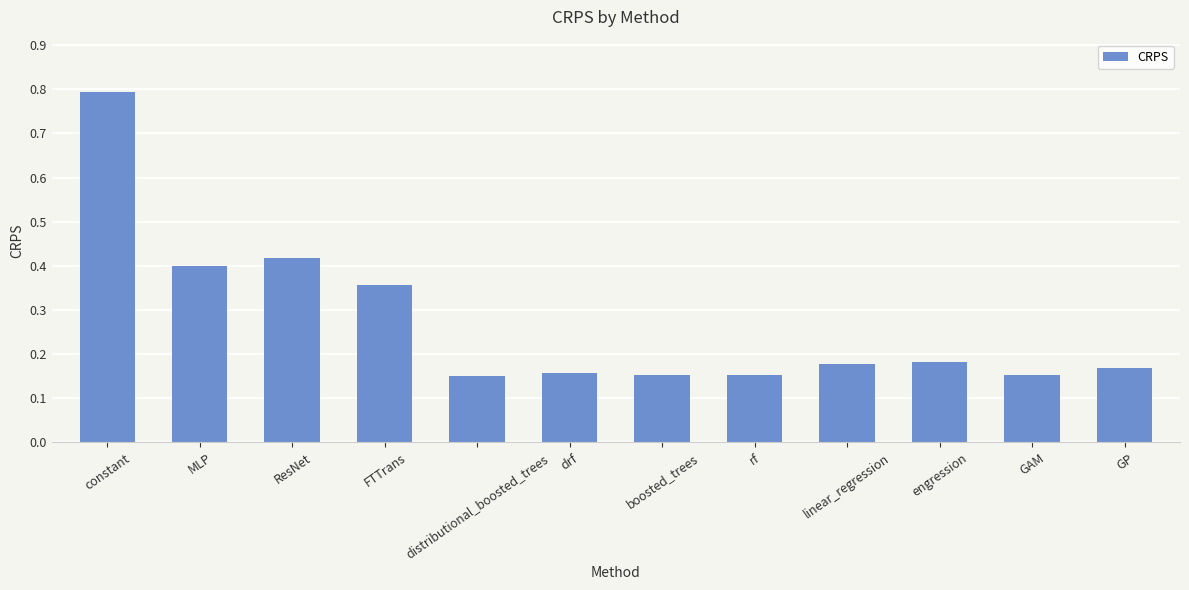

What is the difference between the maximum and minimum values?

0.6